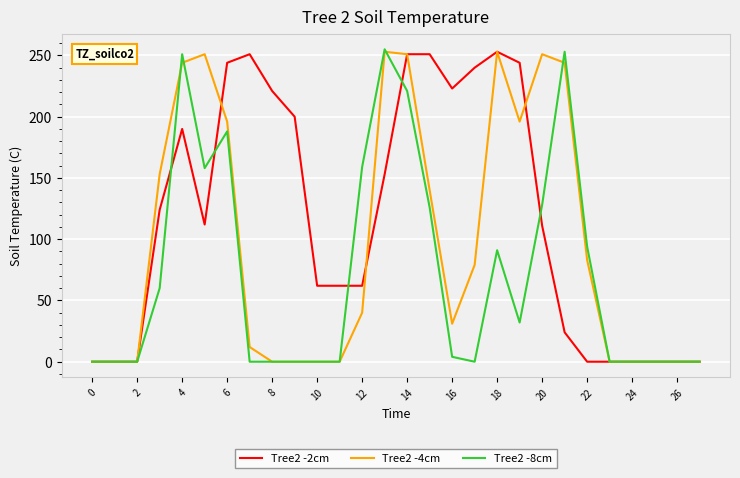

What is the greatest value displayed?

255